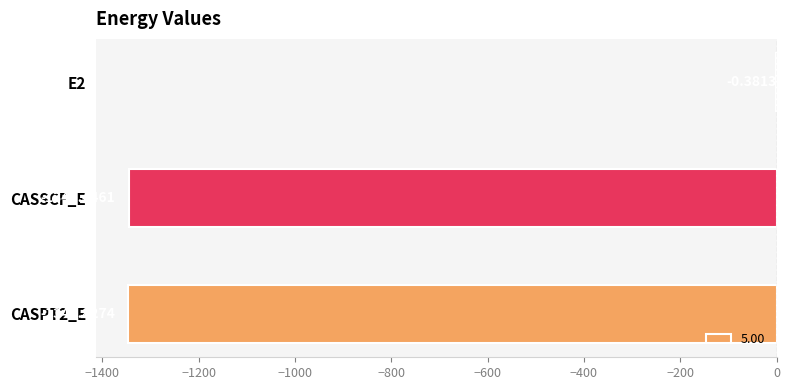

What is the sum of the values at CASSCF_E and CASPT2_E?

-2691.3